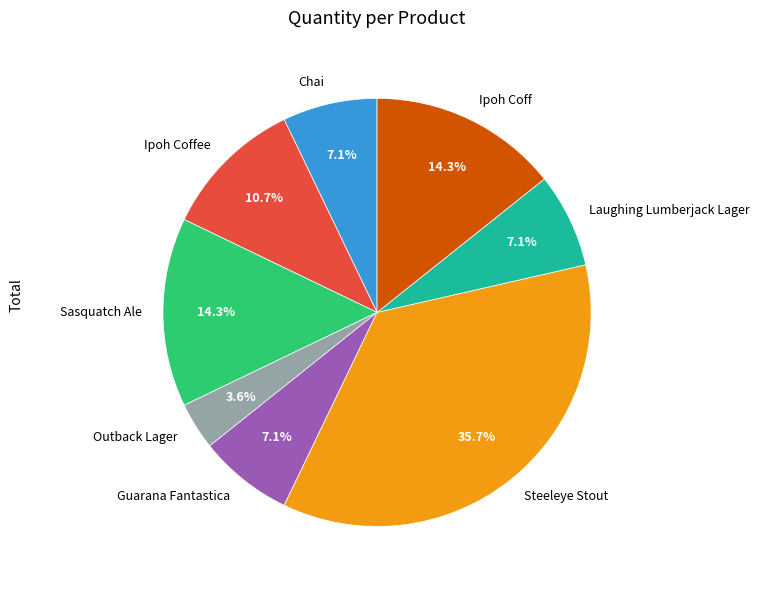

What percentage is the Ipoh Coff slice, to the nearest percent?

14%